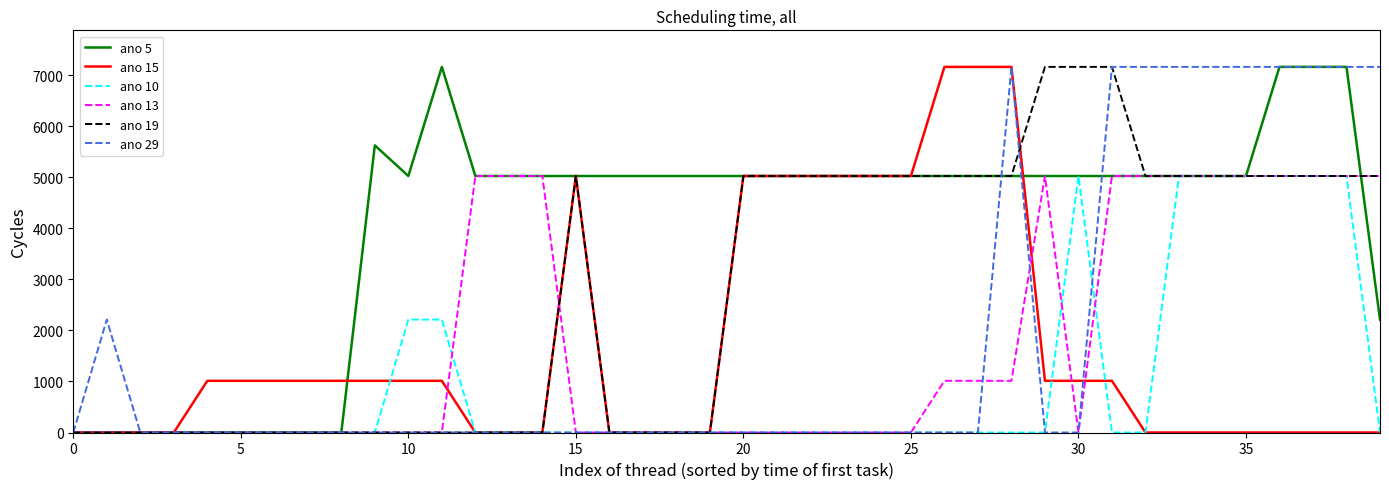

Which series has the largest total across all categories?

ano 5